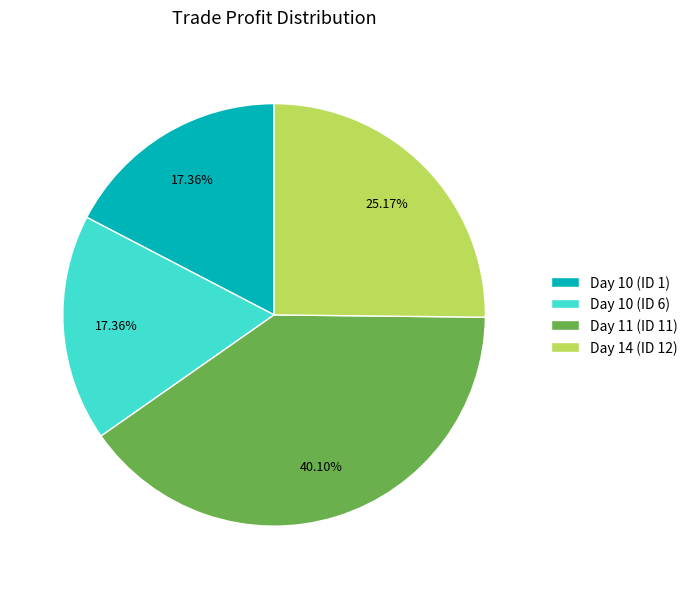

Is there a majority slice in this chart?

No